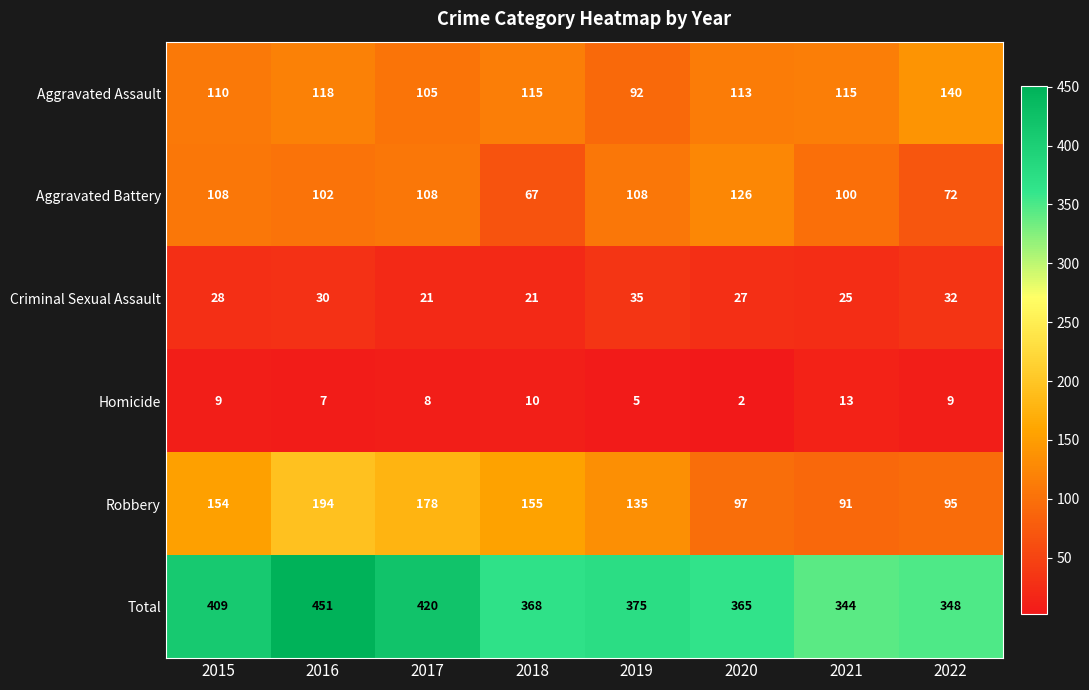

Which series changed the most between 2018 and 2019?

Aggravated Battery